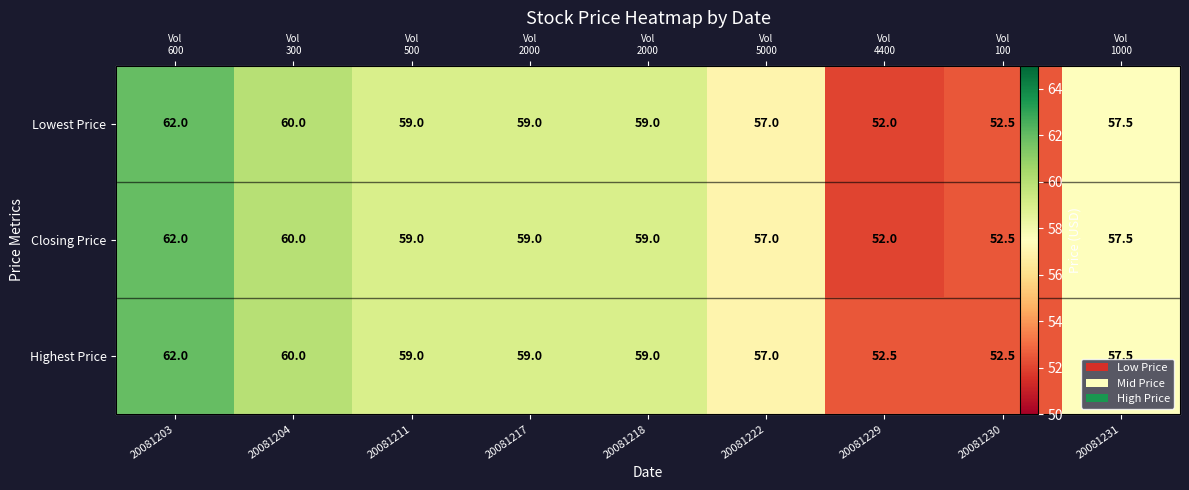

The Closing Price series shows 59.0 at 20081211. True or false?

True